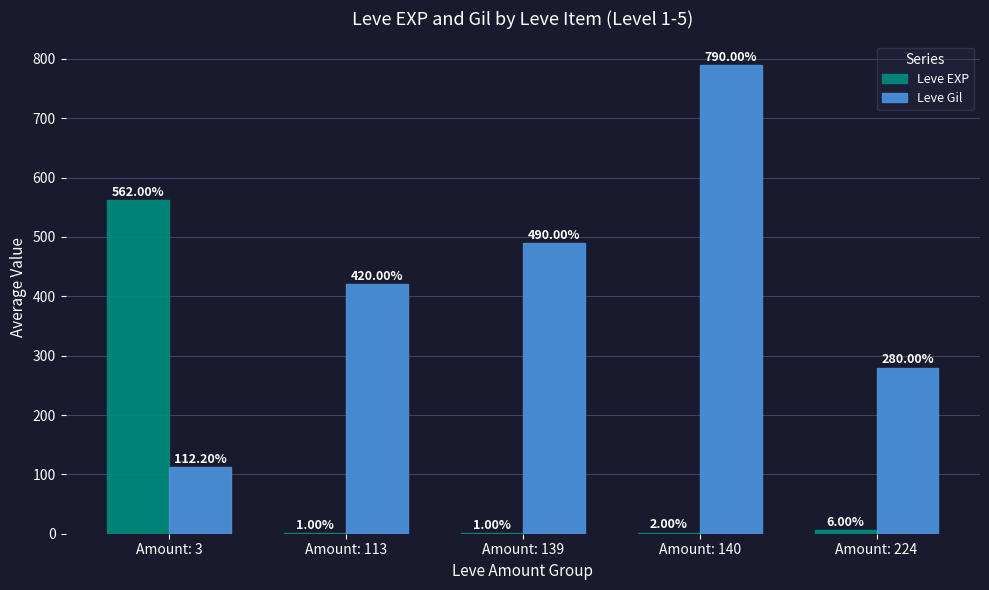

What is the sum of all Leve EXP values?

572.0